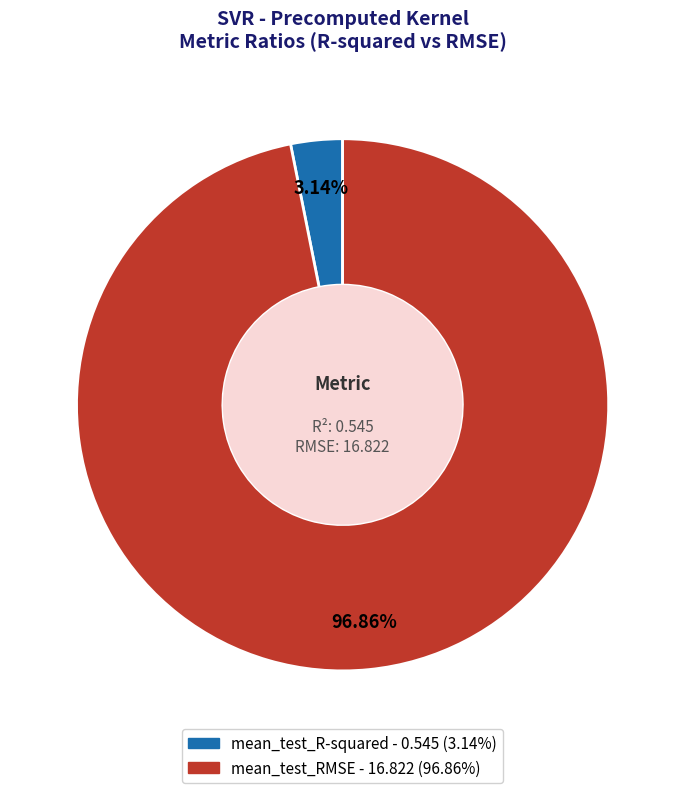

To the nearest percent, what is the difference between the largest and smallest slice percentages?

94%